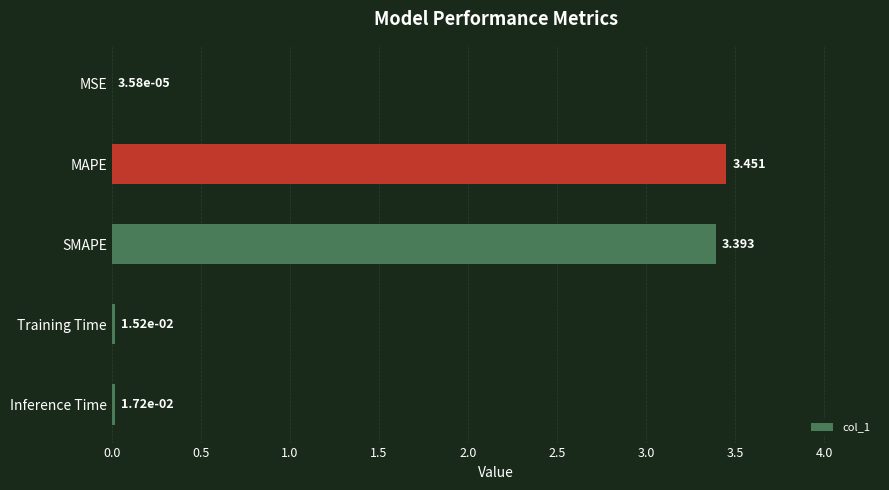

At which category does the chart reach its peak across all series?

MAPE